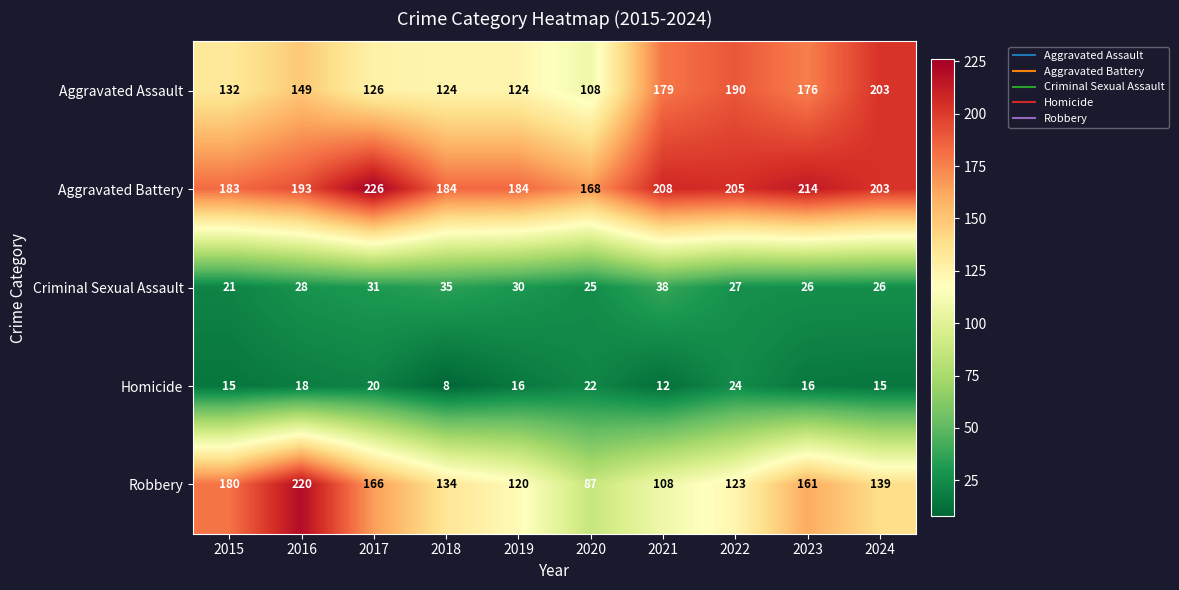

The Homicide series shows 20 at 2017. True or false?

True